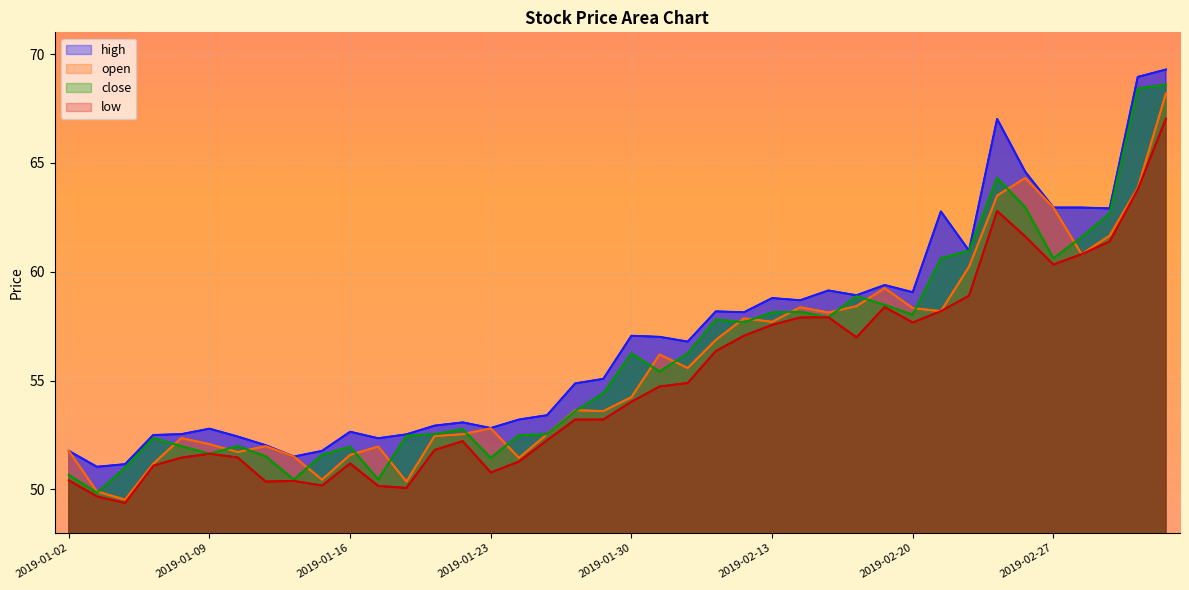

What is the label of the 40th point from the left?

2019-03-05